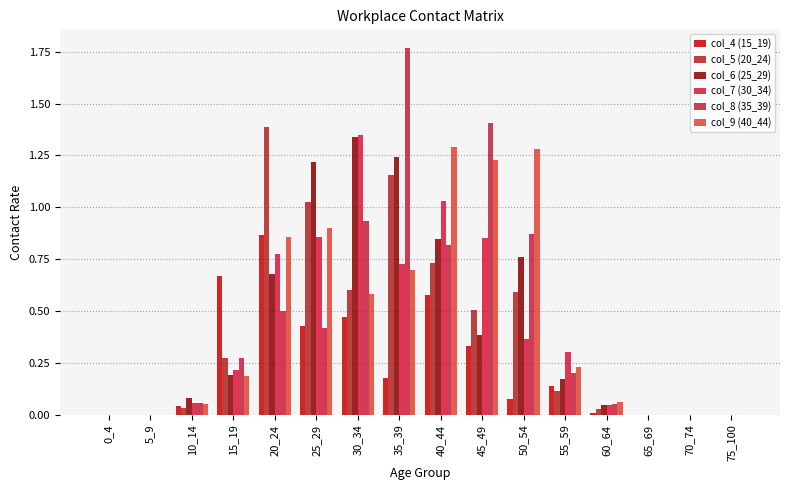

Reading left to right, extract all data points from this chart.

col_4 (15_19): 0_4=0.0	5_9=0.0	10_14=0.0	15_19=0.7	20_24=0.9	25_29=0.4	30_34=0.5	35_39=0.2	40_44=0.6	45_49=0.3	50_54=0.1	55_59=0.1	60_64=0.0	65_69=0.0	70_74=0.0	75_100=0.0
col_5 (20_24): 0_4=0.0	5_9=0.0	10_14=0.0	15_19=0.3	20_24=1.4	25_29=1.0	30_34=0.6	35_39=1.2	40_44=0.7	45_49=0.5	50_54=0.6	55_59=0.1	60_64=0.0	65_69=0.0	70_74=0.0	75_100=0.0
col_6 (25_29): 0_4=0.0	5_9=0.0	10_14=0.1	15_19=0.2	20_24=0.7	25_29=1.2	30_34=1.3	35_39=1.2	40_44=0.8	45_49=0.4	50_54=0.8	55_59=0.2	60_64=0.0	65_69=0.0	70_74=0.0	75_100=0.0
col_7 (30_34): 0_4=0.0	5_9=0.0	10_14=0.1	15_19=0.2	20_24=0.8	25_29=0.9	30_34=1.3	35_39=0.7	40_44=1.0	45_49=0.9	50_54=0.4	55_59=0.3	60_64=0.0	65_69=0.0	70_74=0.0	75_100=0.0
col_8 (35_39): 0_4=0.0	5_9=0.0	10_14=0.1	15_19=0.3	20_24=0.5	25_29=0.4	30_34=0.9	35_39=1.8	40_44=0.8	45_49=1.4	50_54=0.9	55_59=0.2	60_64=0.1	65_69=0.0	70_74=0.0	75_100=0.0
col_9 (40_44): 0_4=0.0	5_9=0.0	10_14=0.1	15_19=0.2	20_24=0.9	25_29=0.9	30_34=0.6	35_39=0.7	40_44=1.3	45_49=1.2	50_54=1.3	55_59=0.2	60_64=0.1	65_69=0.0	70_74=0.0	75_100=0.0